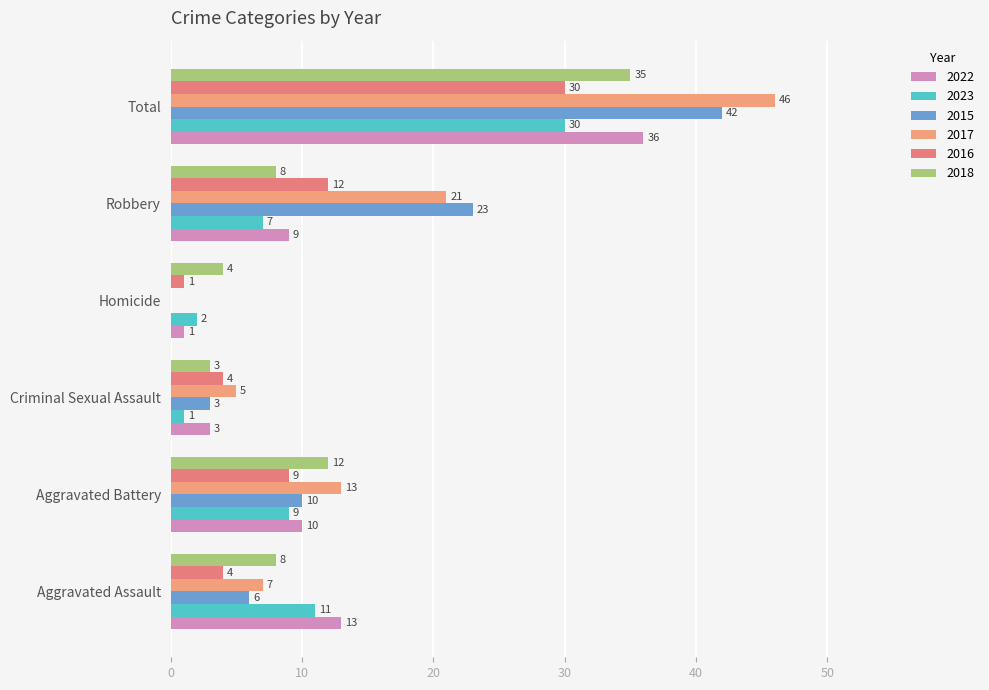

What is the label of the 1st bar from the right?

Total